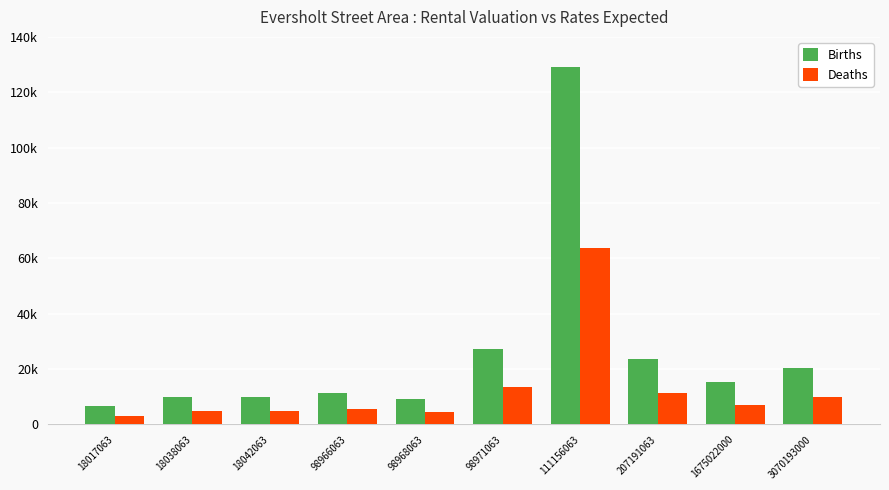

What are all the series names shown in the legend?

Births, Deaths